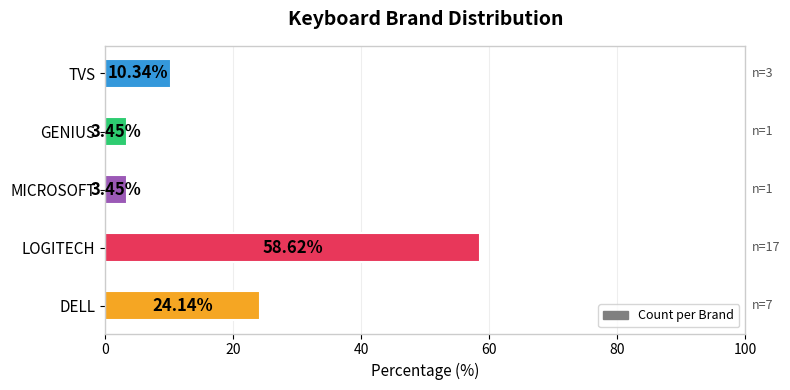

What is the change in value from LOGITECH to GENIUS?

-55.2